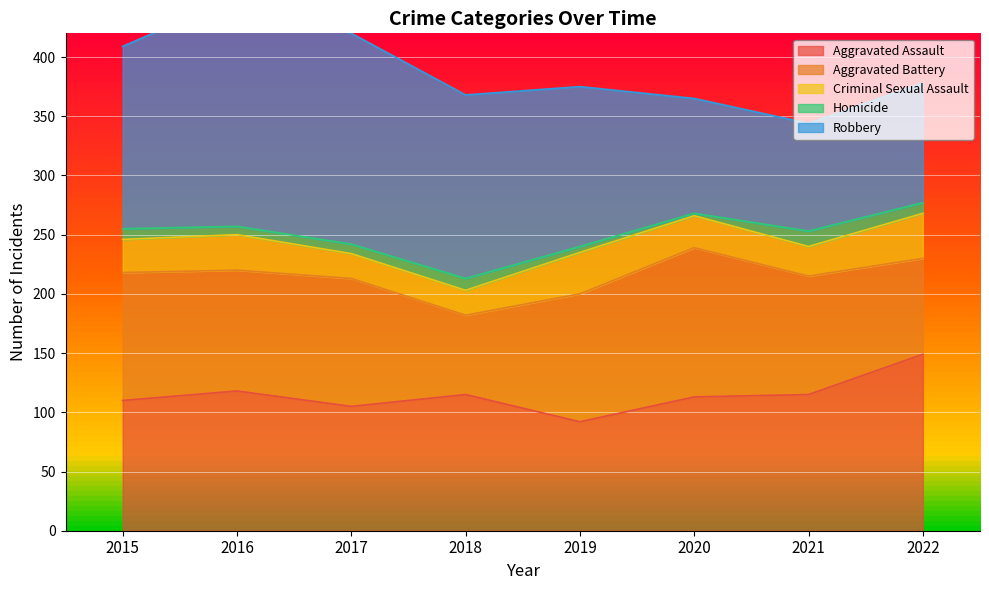

Which has a higher value, 2016 or 2017?

2016